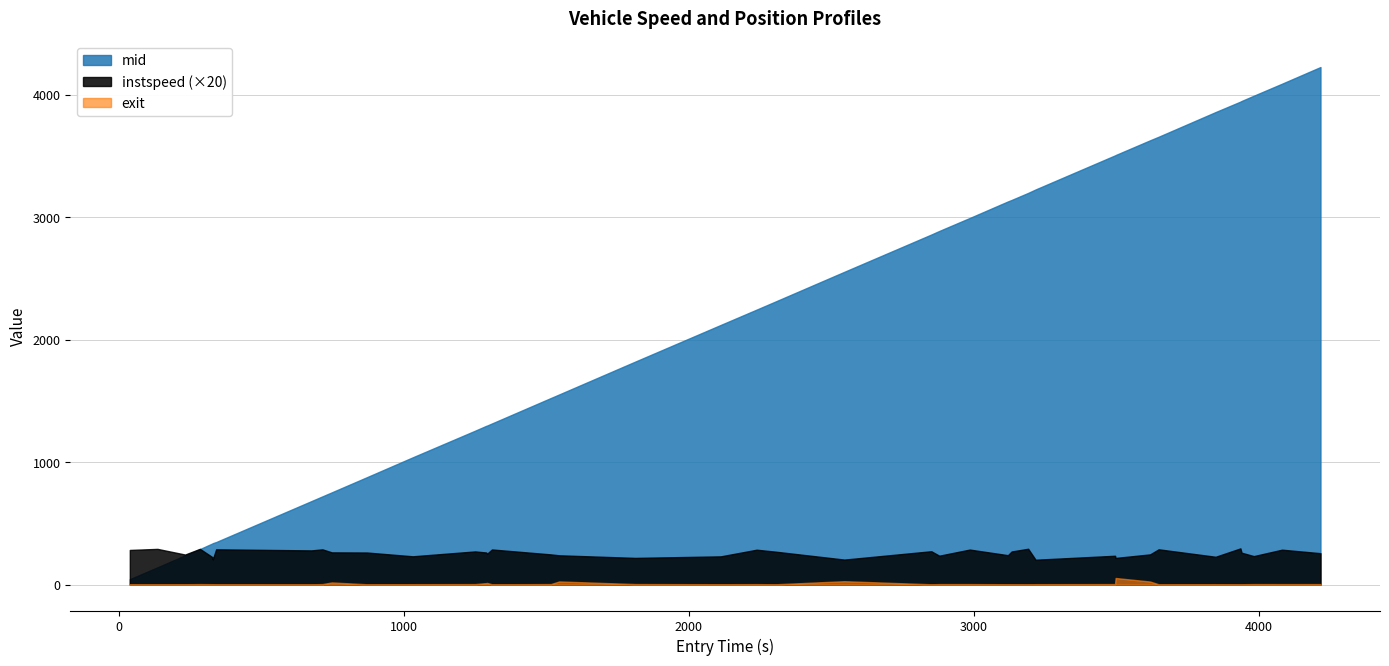

What is the greatest value displayed?

4224.4